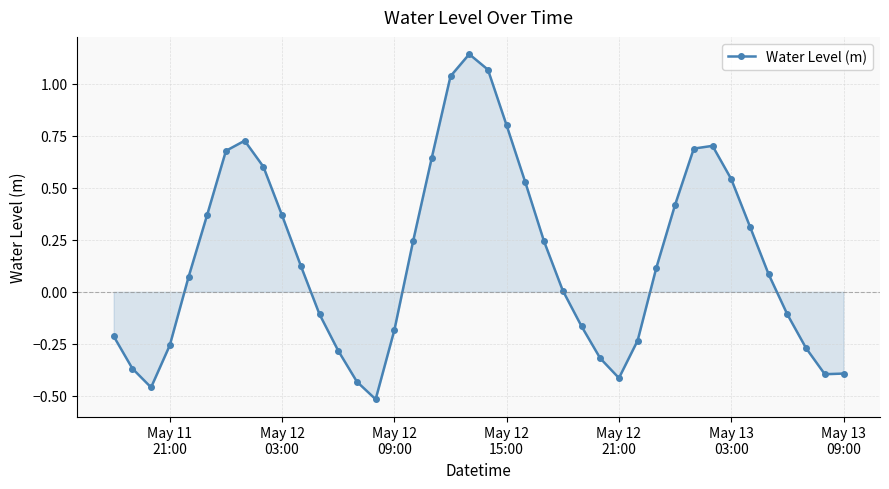

What is the difference between the maximum and minimum values?

1.7